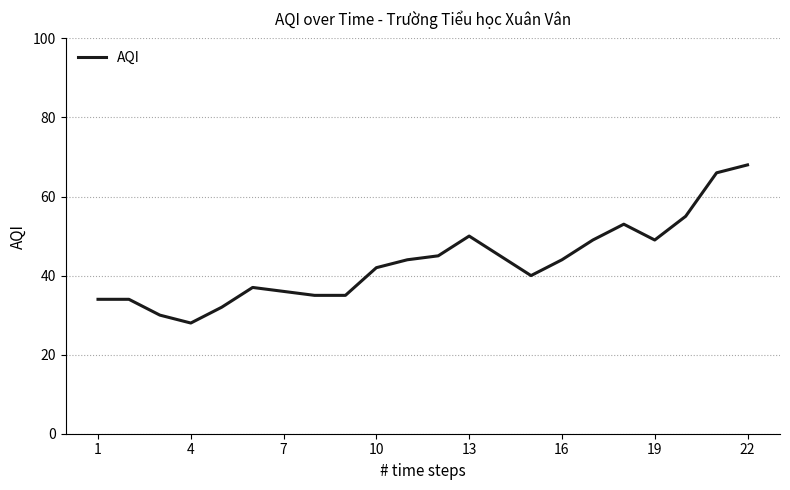

Reading right to left, list all the values displayed in this chart.

68	66	55	49	53	49	44	40	45	50	45	44	42	35	35	36	37	32	28	30	34	34